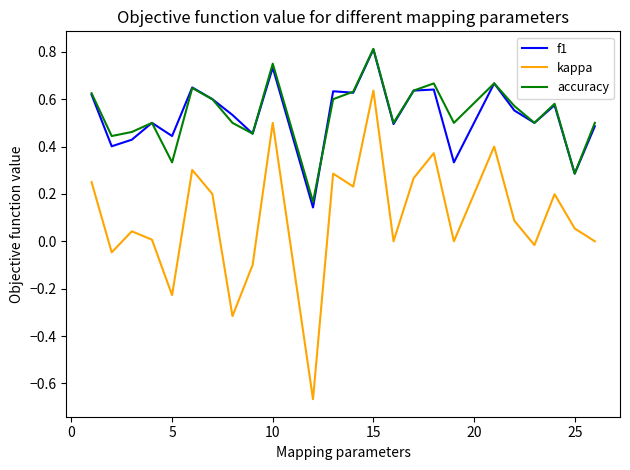

Which series has the largest range (max minus min)?

kappa